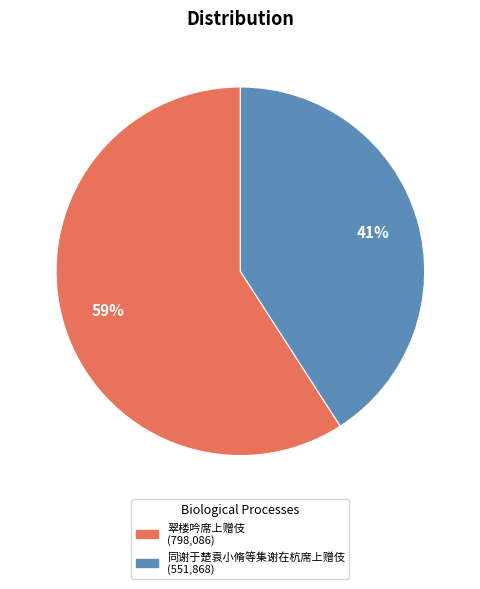

To the nearest percent, what is the average slice percentage?

50%